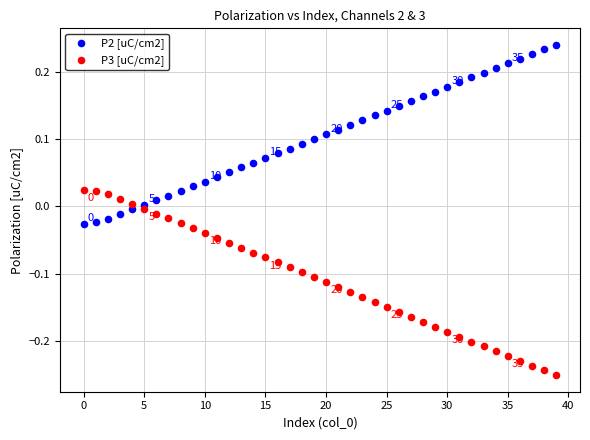

Which series contains the highest Y value?

P2 [uC/cm2]